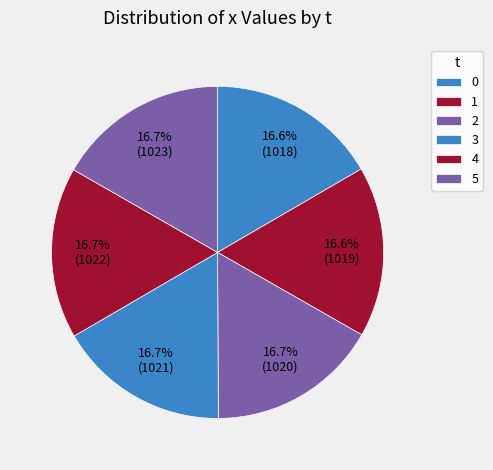

Does 1 account for over 50% of the chart?

No